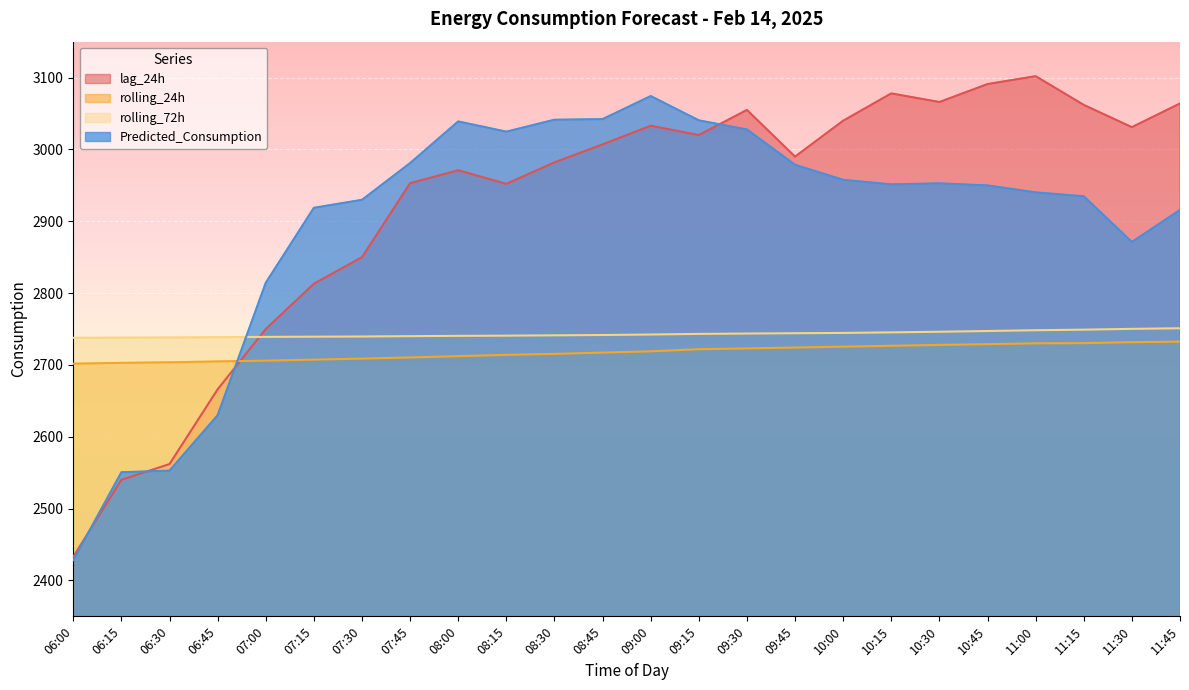

How many times do rolling_24h and lag_24h cross each other?

1